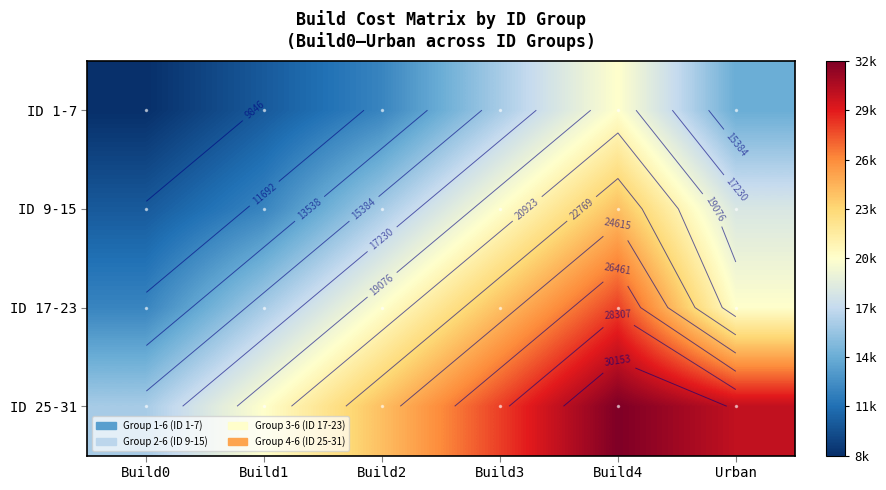

At which category is the sum across all series the highest?

Build4